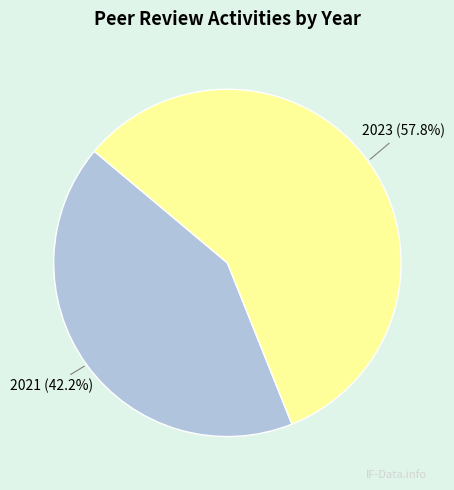

What is the total percentage of 2023 and 2021?

100.0%